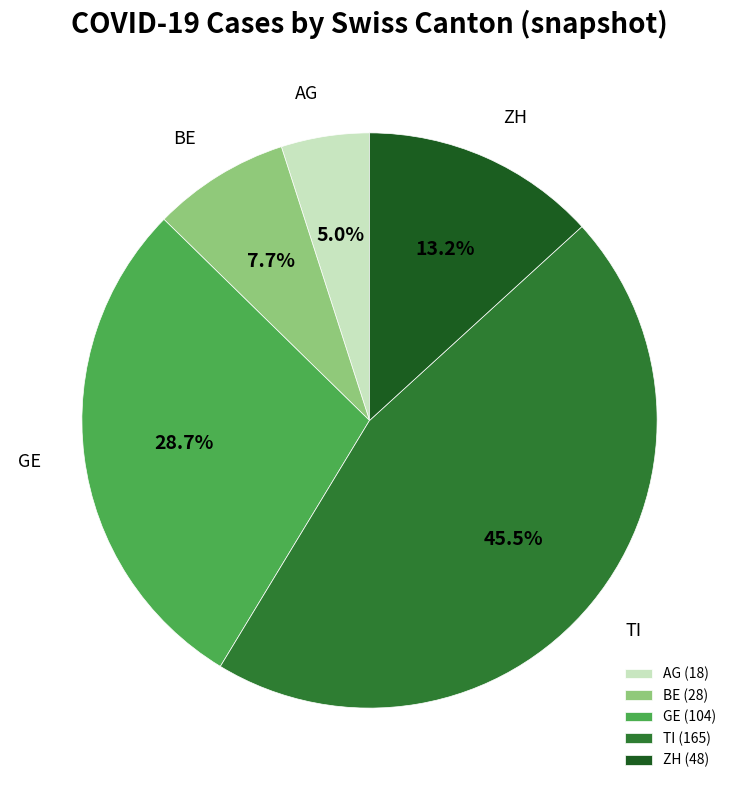

Which category has the smallest portion of the pie?

AG